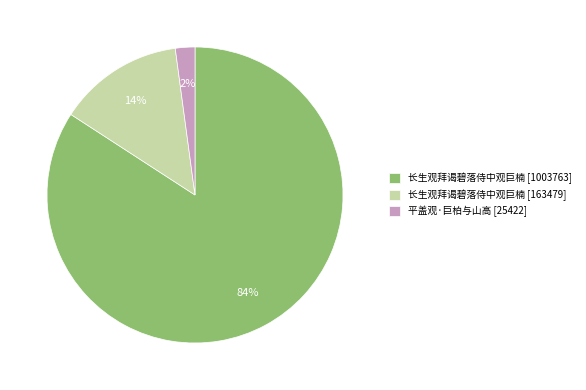

What percentage is the 长生观拜谒碧落侍中观巨楠 [163479] slice, to the nearest percent?

14%